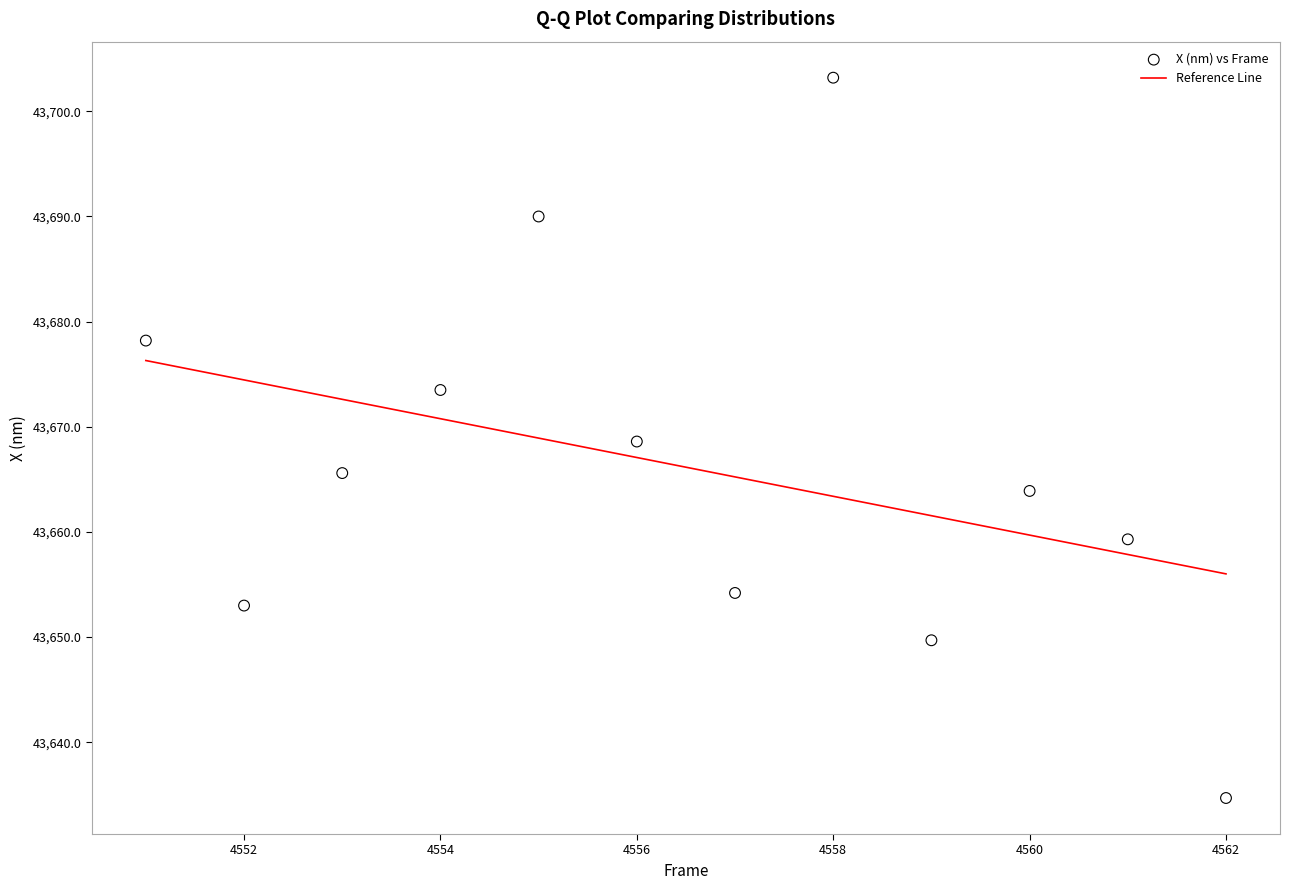

What is the average X value?

4556.5